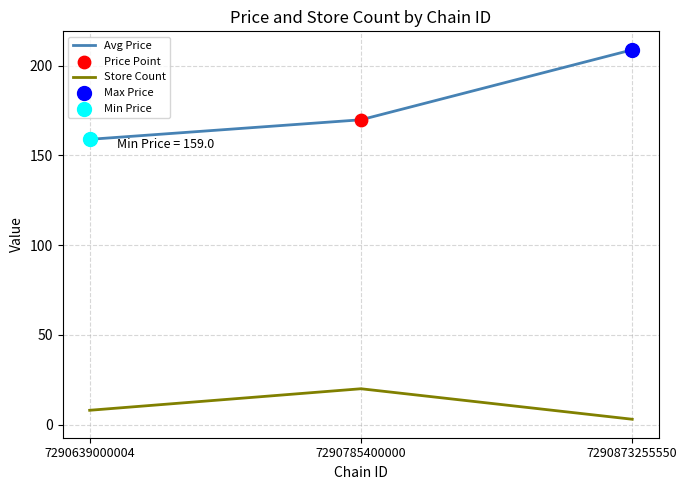

Between 7290785400000 and 7290873255550, which series saw the biggest shift?

Avg Price